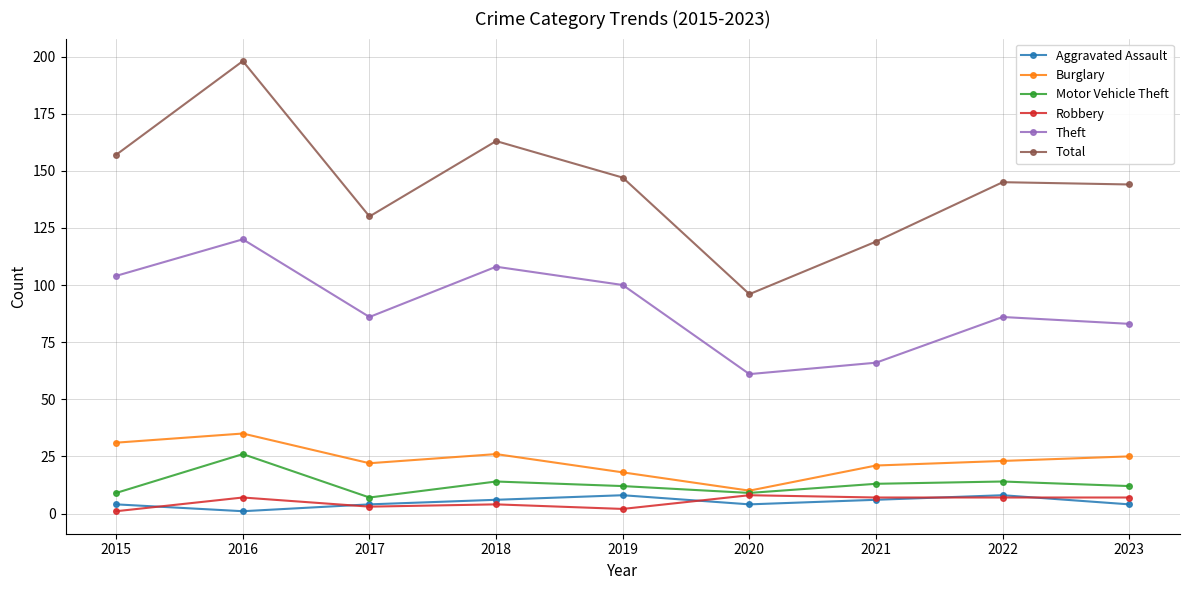

How many data points does each series have?

9